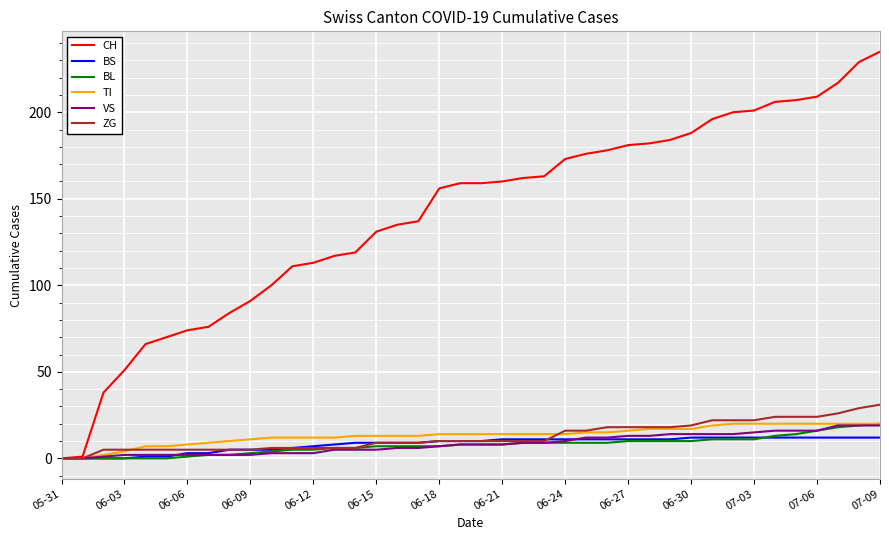

What is the highest value of the BL series?

20